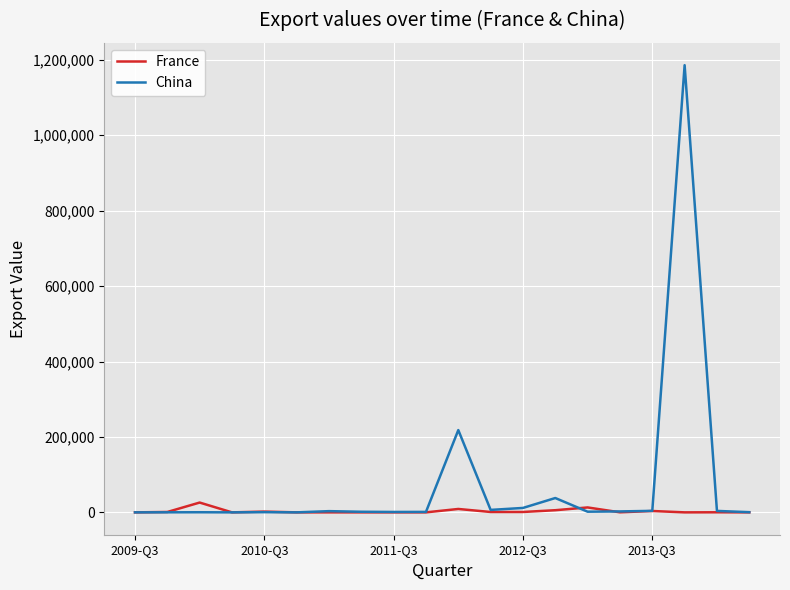

List the series in order of their overall mean, lowest first.

France, China